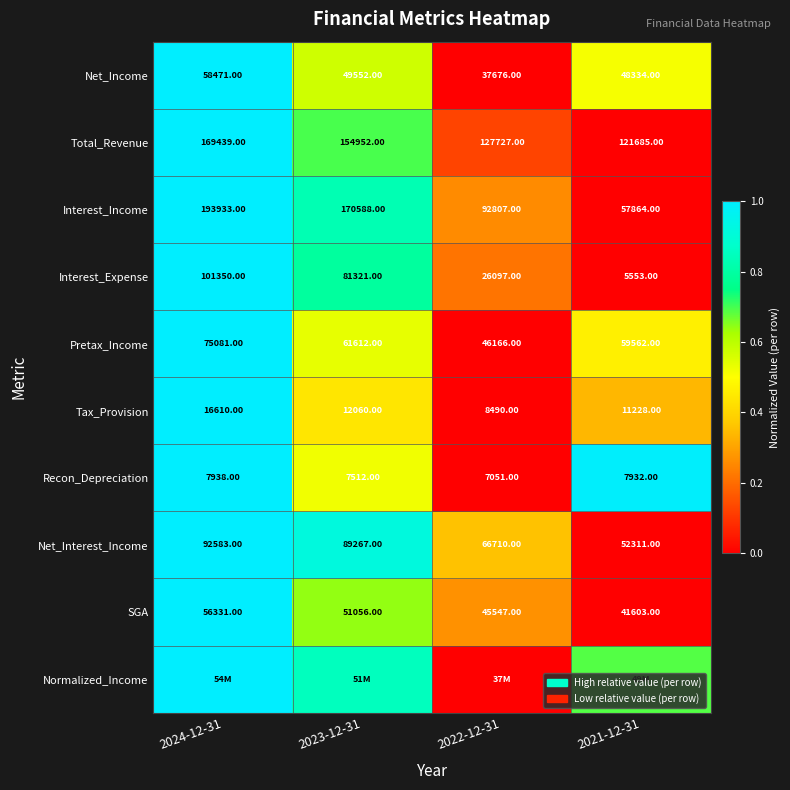

What is the difference between the second highest and second lowest values in the Tax_Provision series?

0.1